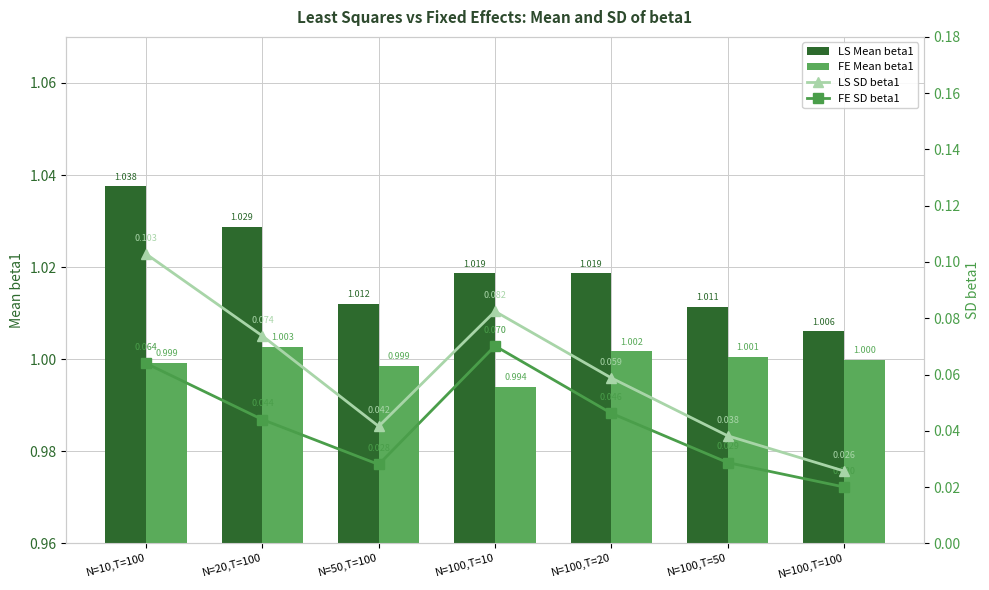

Does the chart contain stacked bars?

No